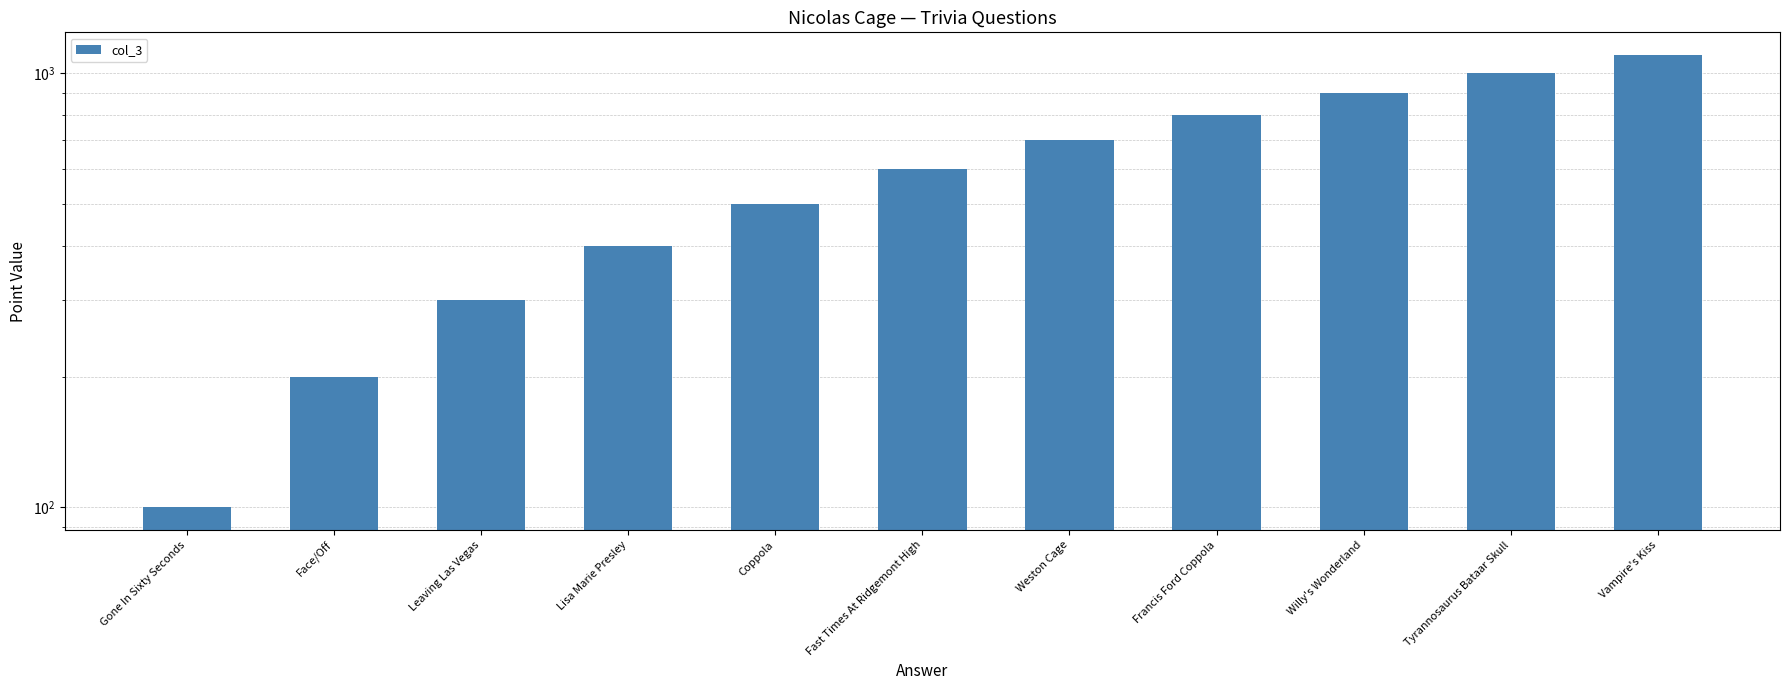

What is the ratio of the value at Vampire's Kiss to the value at Leaving Las Vegas?

3.7